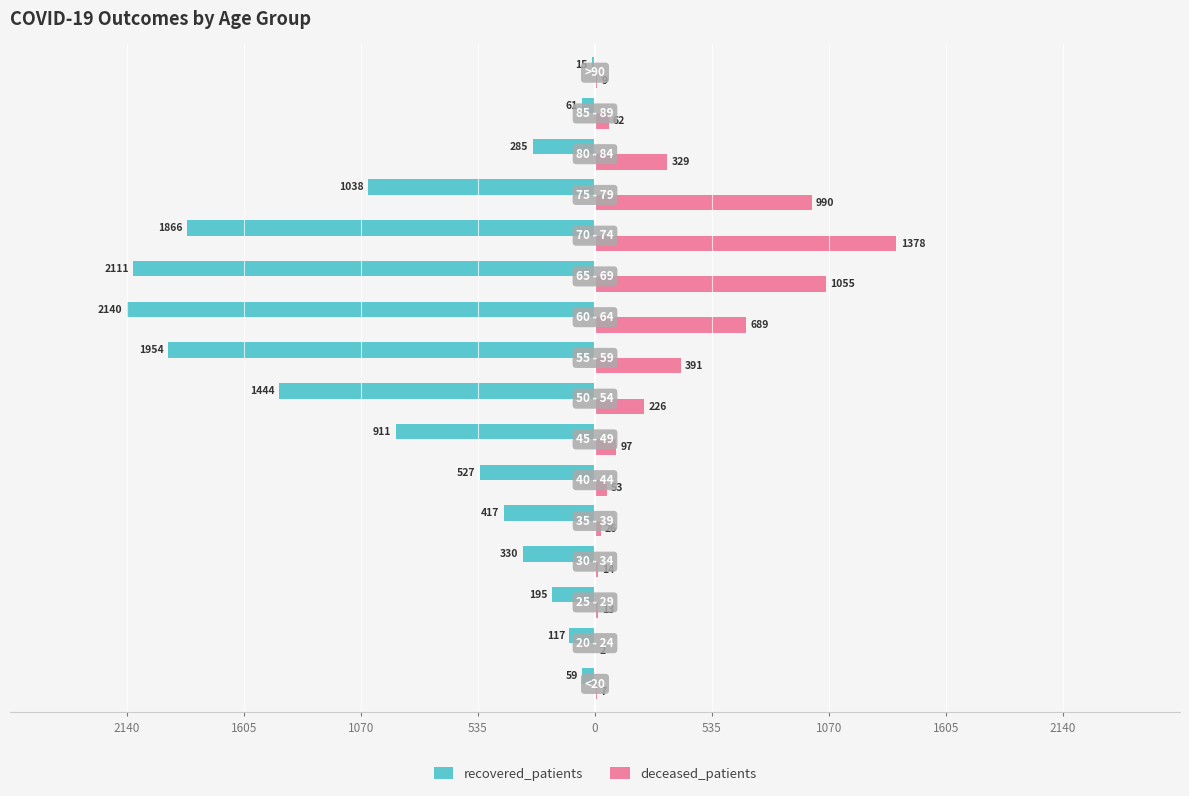

What are all the series names shown in the legend?

recovered_patients, deceased_patients